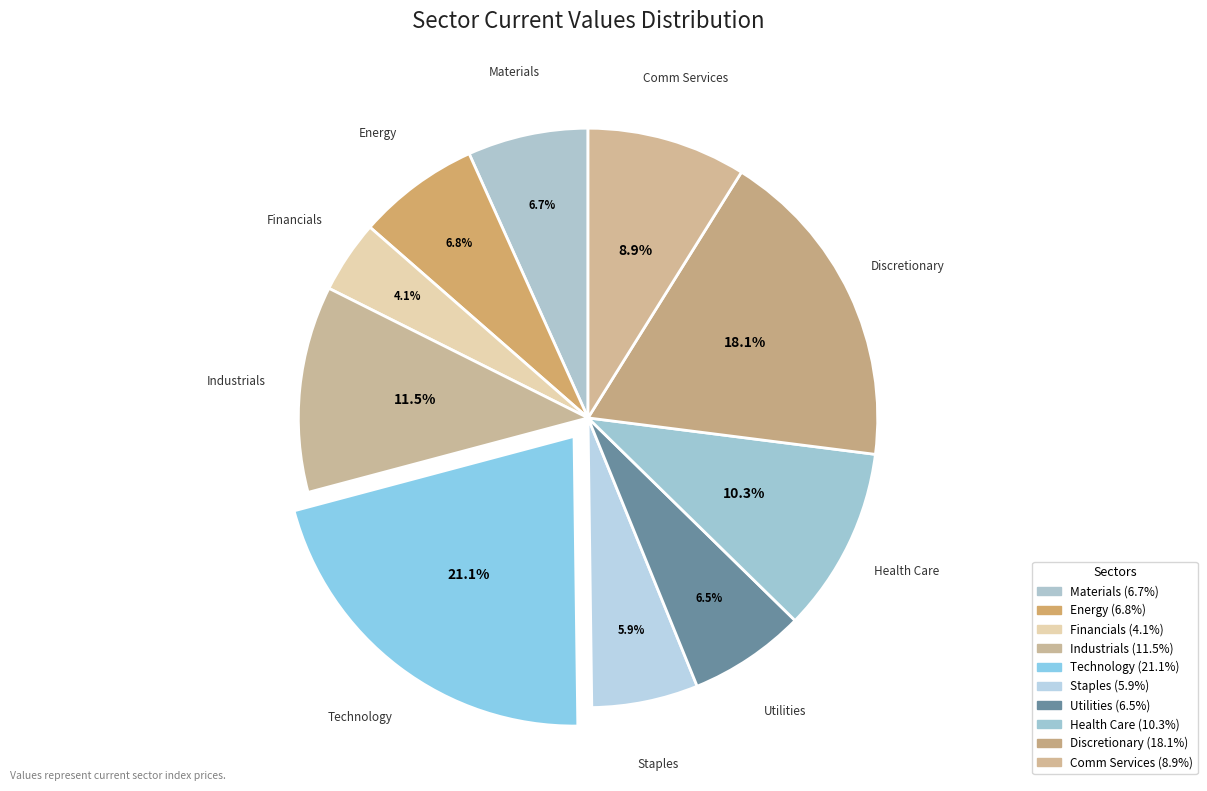

To the nearest percent, what portion does Discretionary represent?

18%